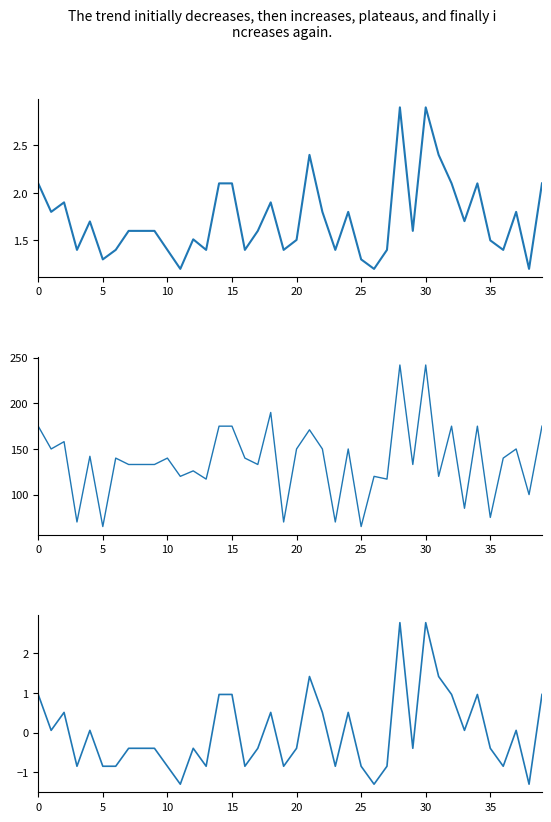

Does the chart have visible grid lines?

No